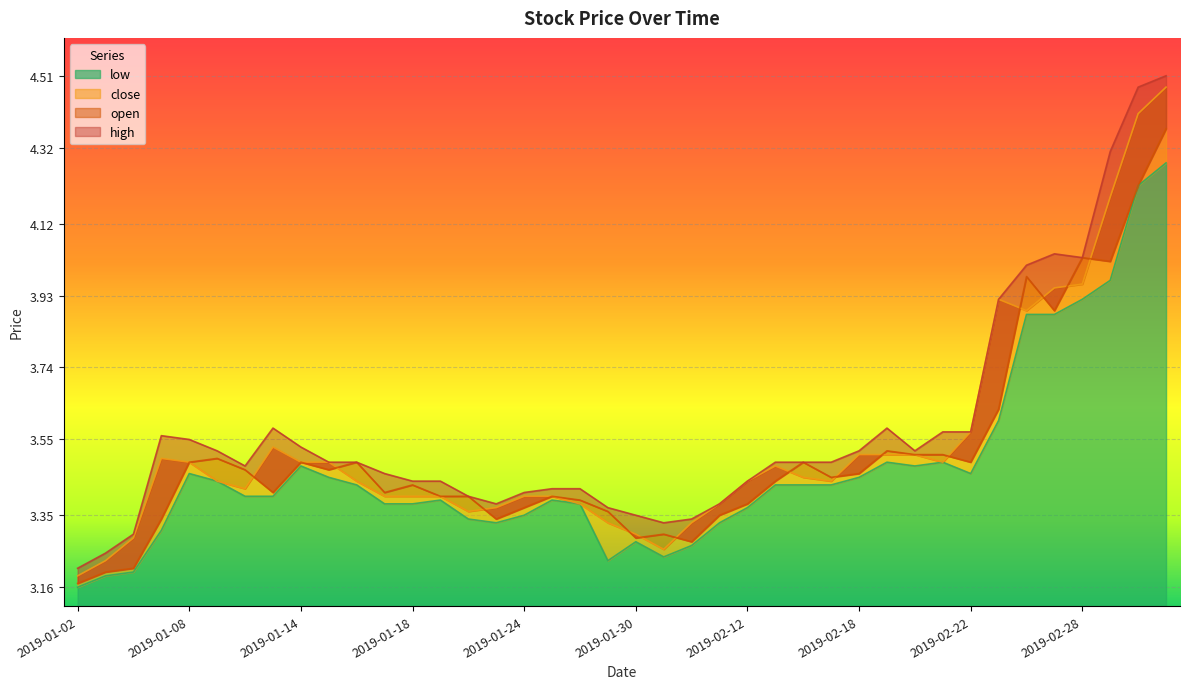

What is the sum of all open values?

140.3